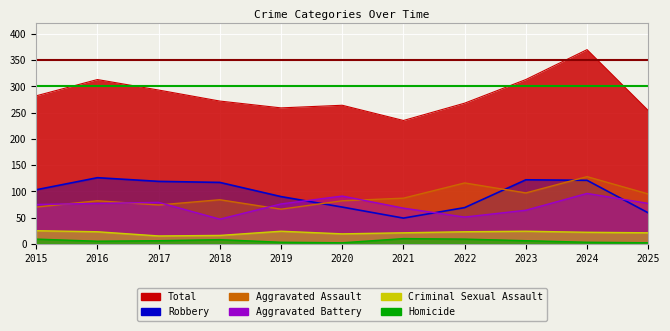

True or false: Homicide and Criminal Sexual Assault intersect in this chart.

False